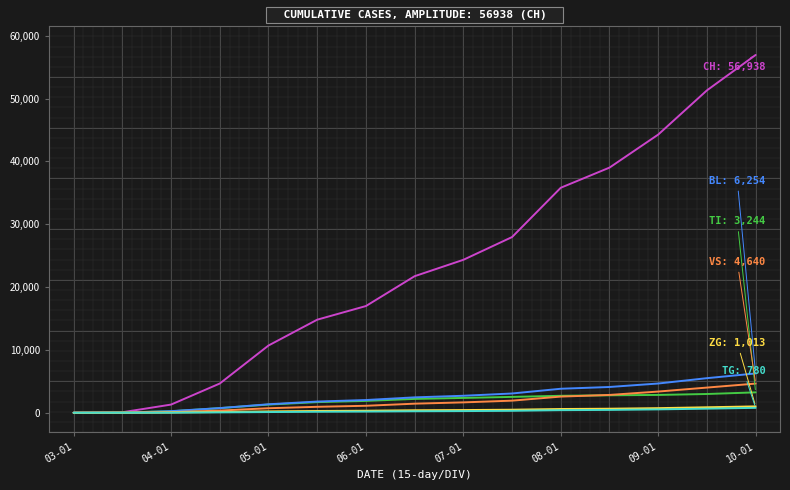

What is the greatest value displayed?

56938